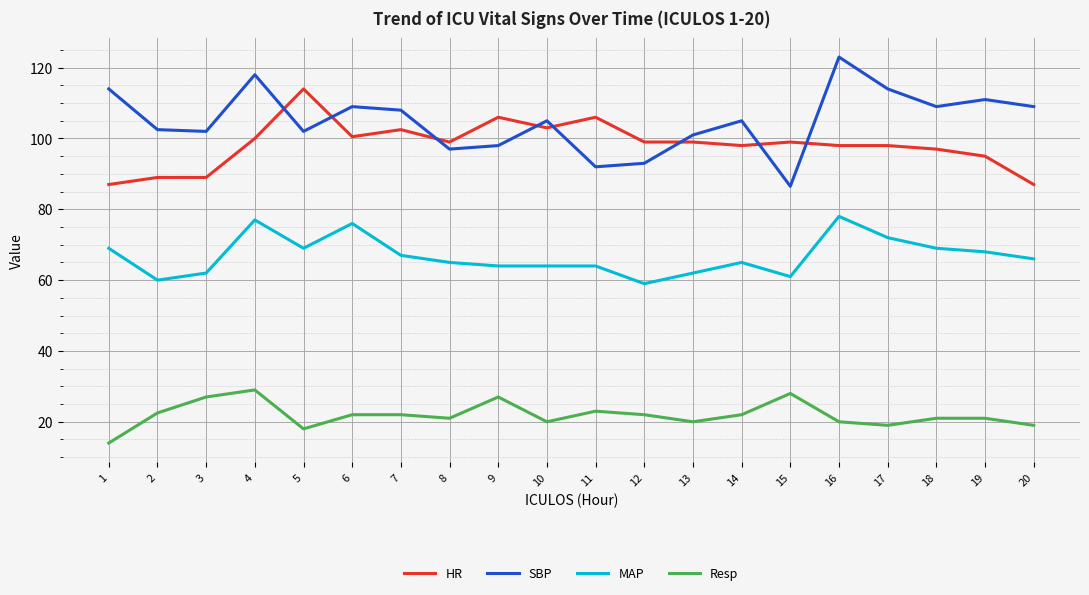

True or false: Resp and SBP cross at least once.

False